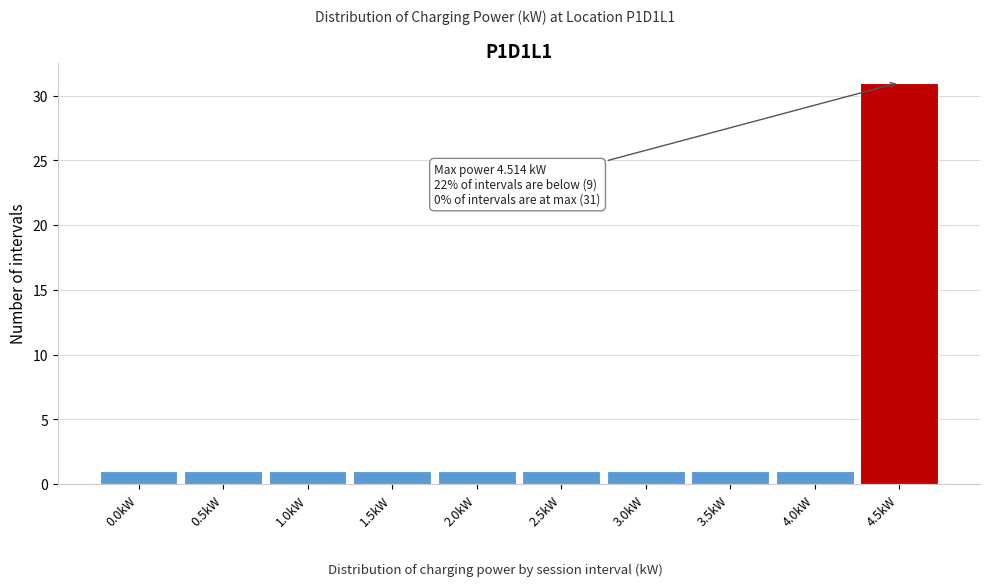

Reading right to left, extract all data points from this chart.

31	1	1	1	1	1	1	1	1	1